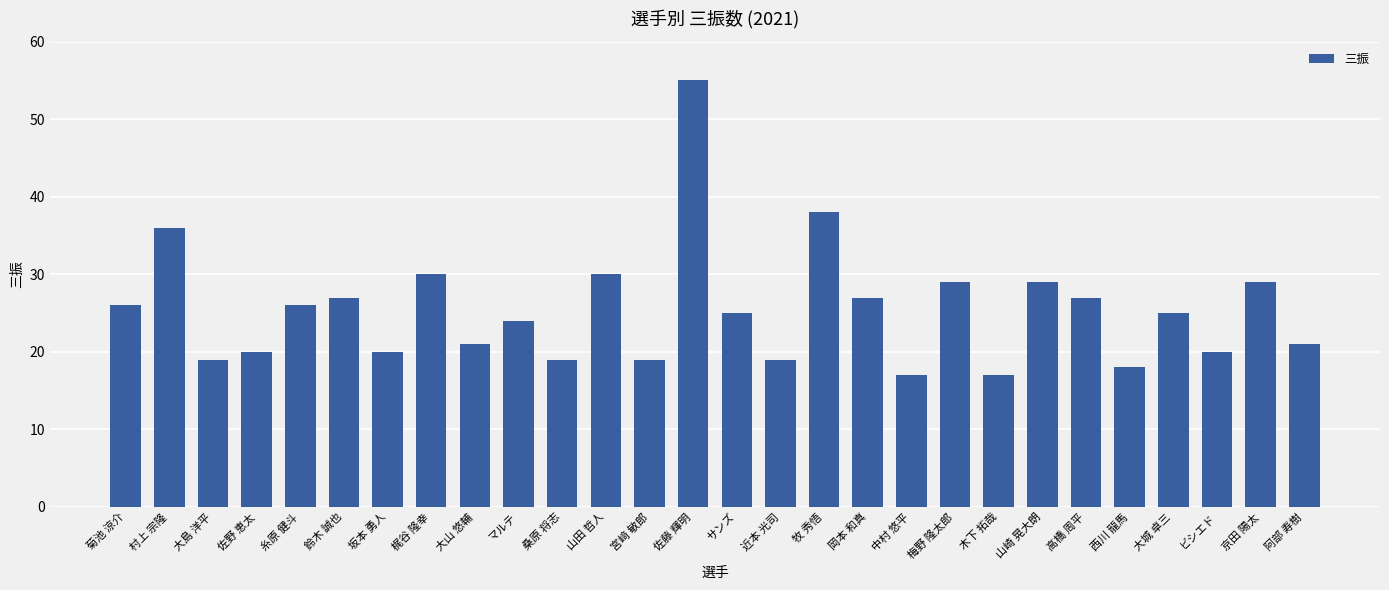

Which label corresponds to the largest value in the chart?

佐藤 輝明